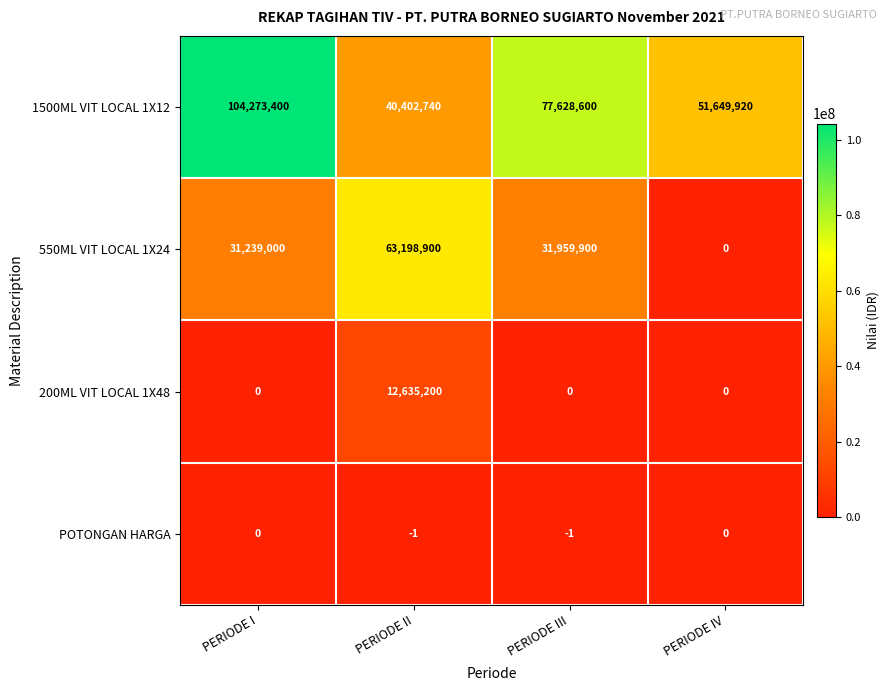

List the series in order of their peak value, highest first.

1500ML VIT LOCAL 1X12, 550ML VIT LOCAL 1X24, 200ML VIT LOCAL 1X48, POTONGAN HARGA